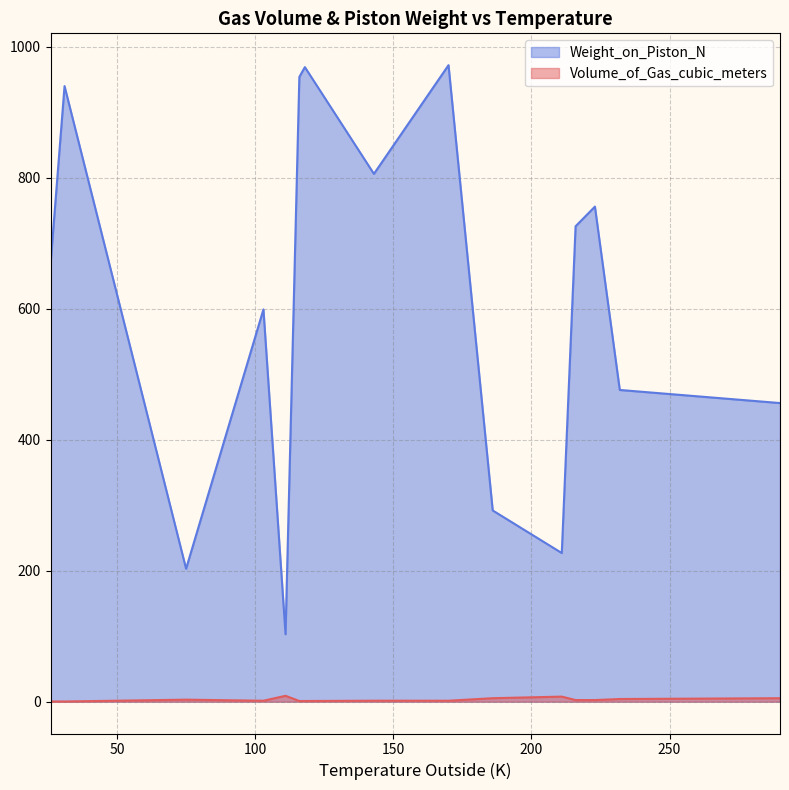

At how many categories does at least one series exceed 689?

7